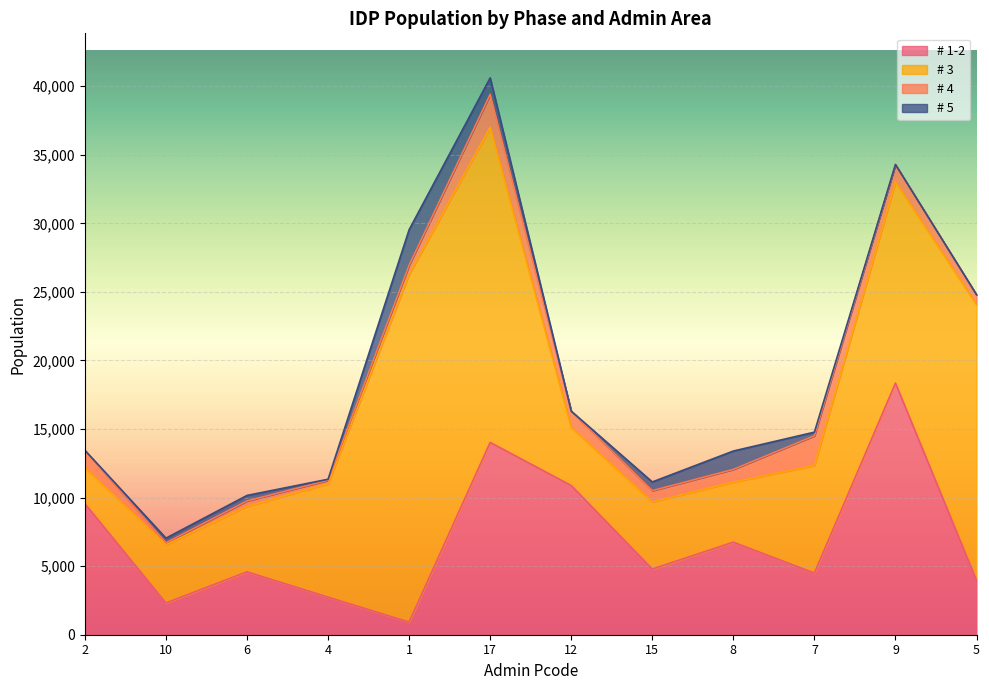

What is the average value of the # 4 series?

1020